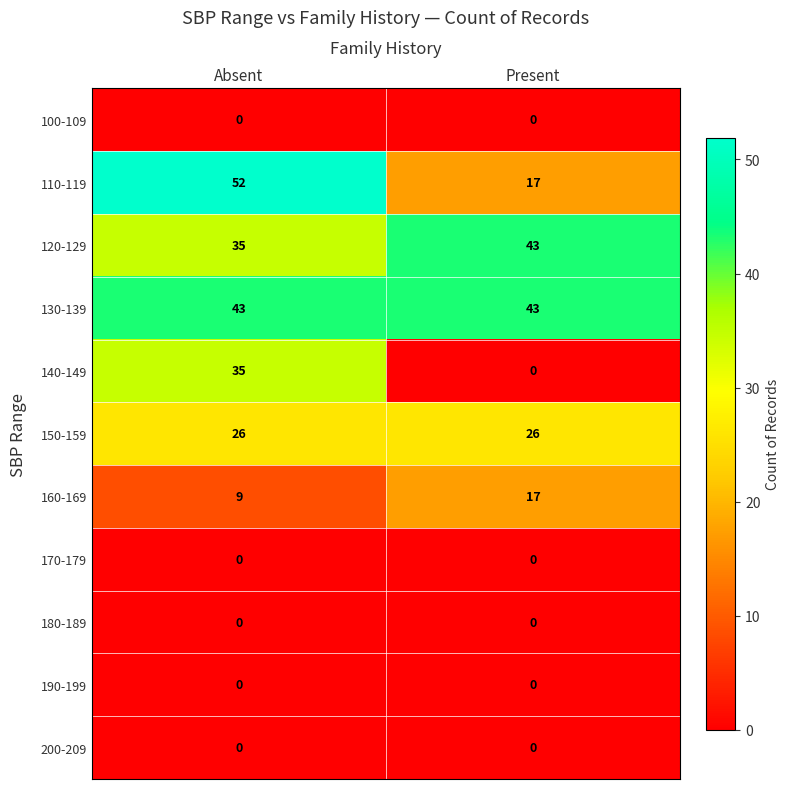

The 160-169 series shows 17 at Present. True or false?

True